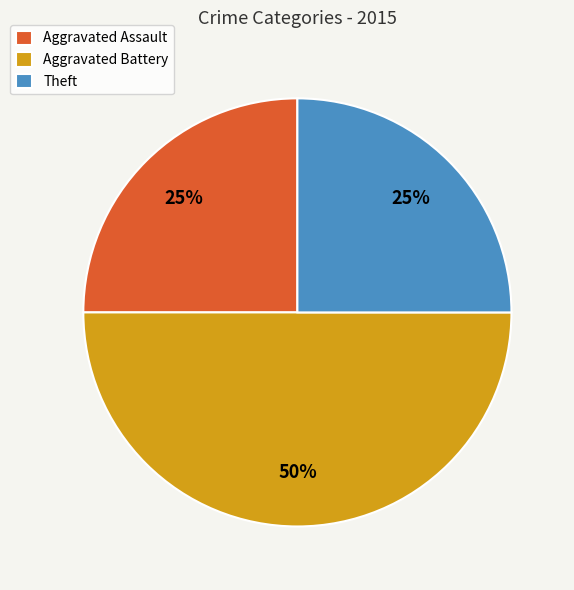

Does Aggravated Assault account for over 50% of the chart?

No